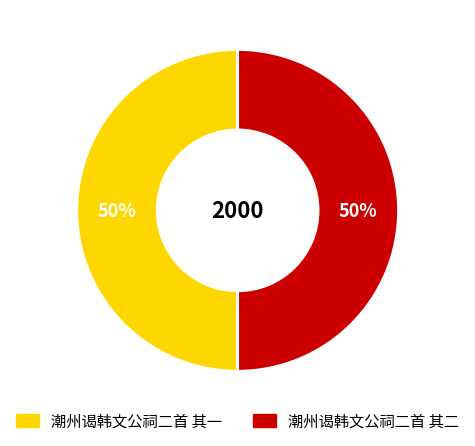

Count the number of slices in the pie.

2